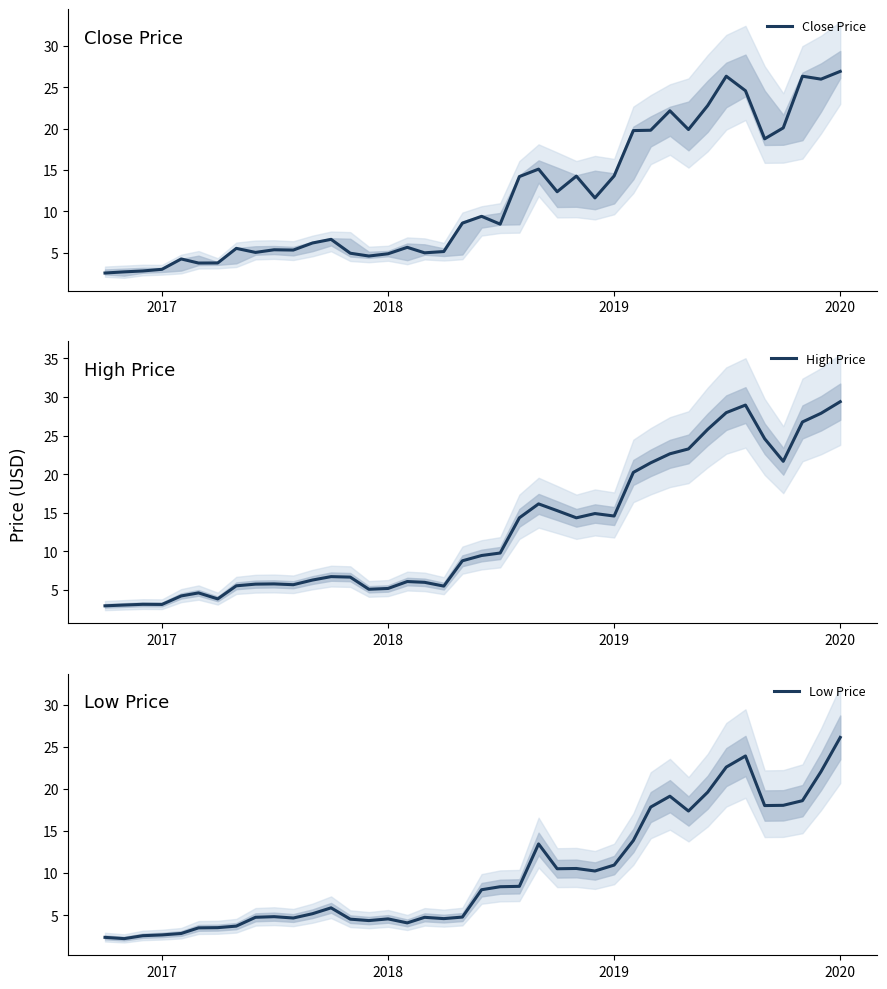

How many distinct data groups are displayed?

3